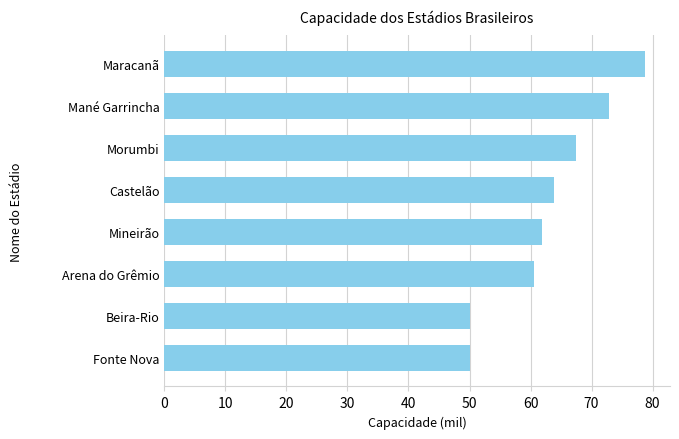

What is the sum of the values at Castelão and Mineirão?

125.7